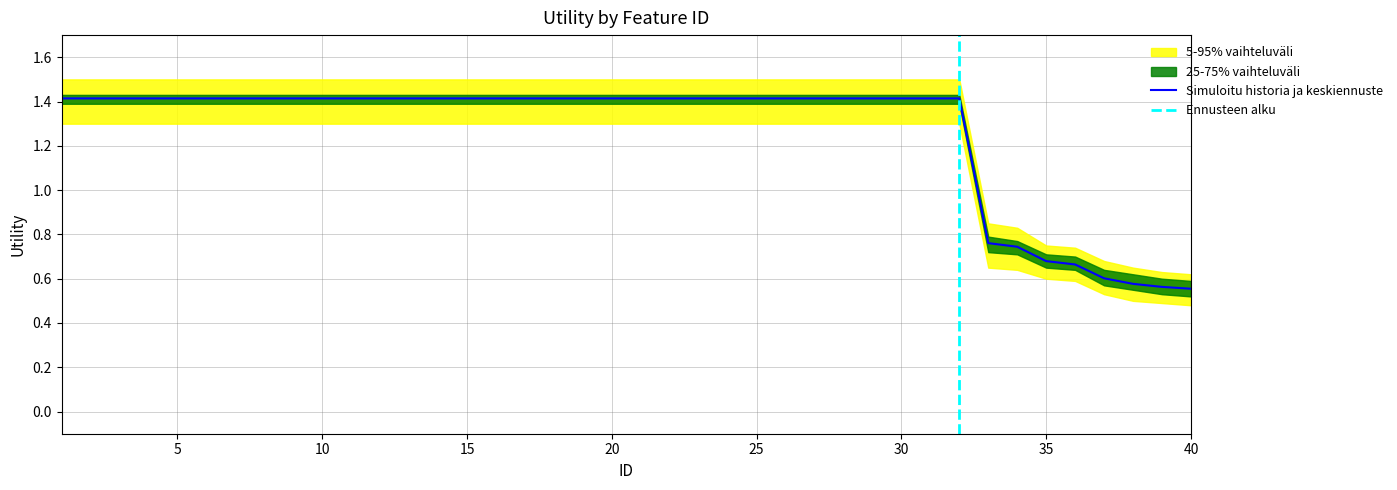

How many lower_25 values are between 1 and 2?

32